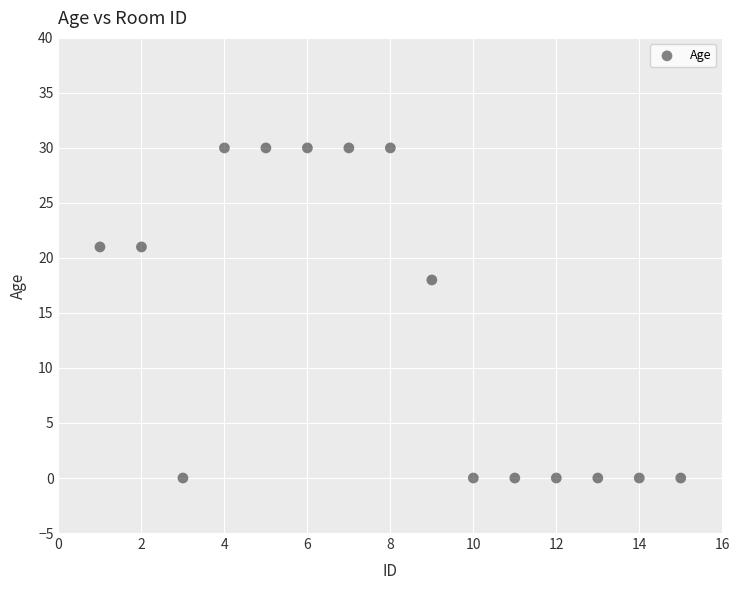

What is the range of Y values (max minus min)?

30